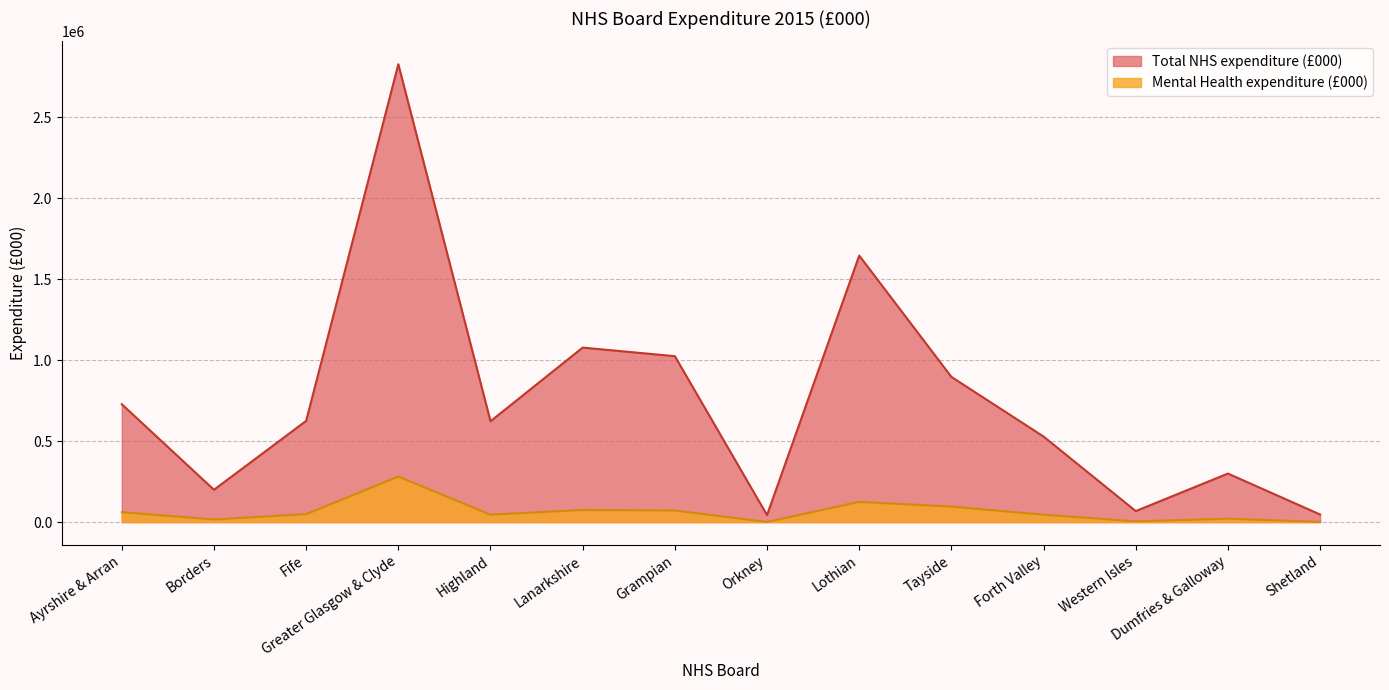

How many values in the Total NHS expenditure (£000) series are below 624801?

7